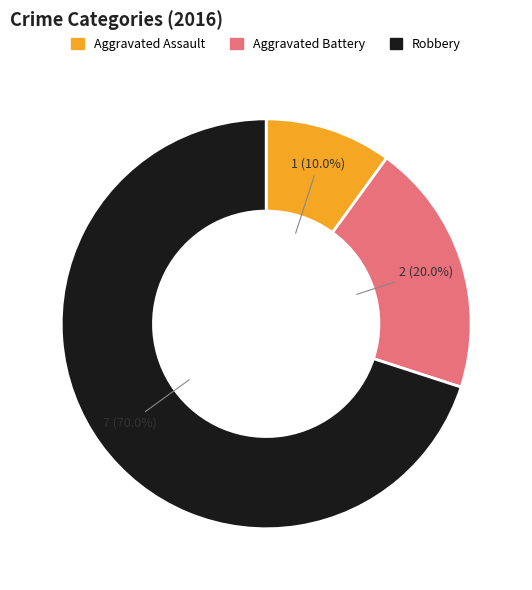

Approximately how many times larger is the value at Robbery compared to Aggravated Battery?

3.5